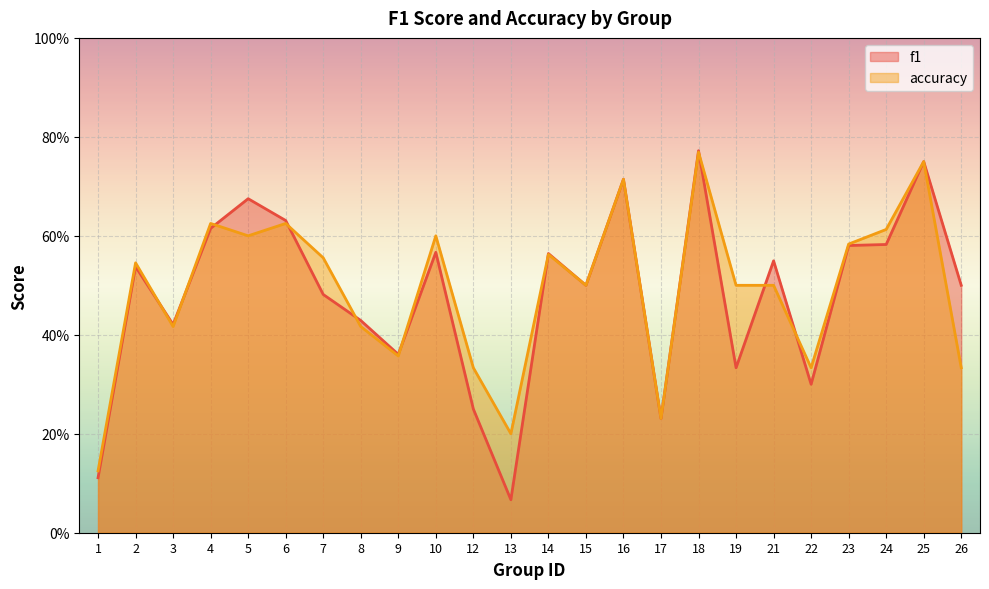

At which label is f1 closest to 0?

13